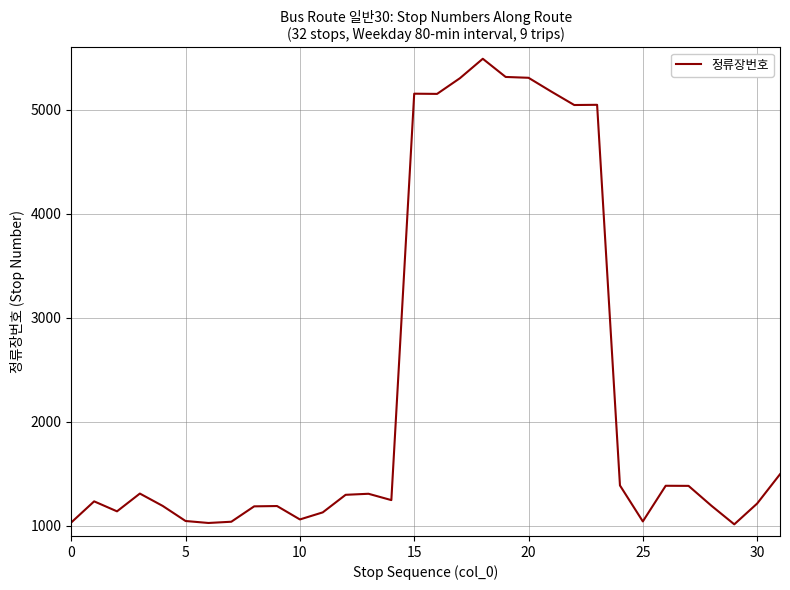

How many series are shown in this chart?

1